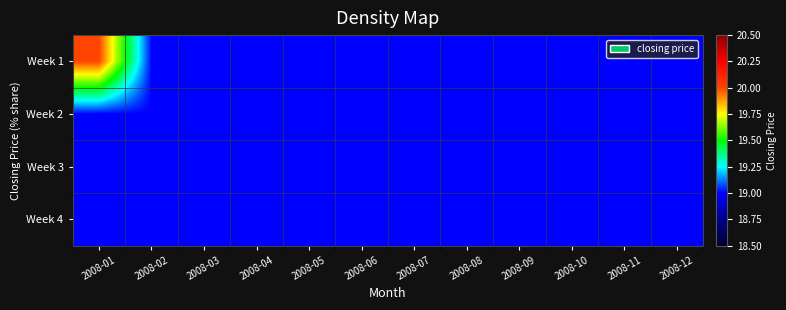

Reading left to right, transcribe all the data shown in this chart.

Week 1: 2008-01=20	2008-02=19	2008-03=19	2008-04=19	2008-05=19	2008-06=19	2008-07=19	2008-08=19	2008-09=19	2008-10=19	2008-11=19	2008-12=19
Week 2: 2008-01=19	2008-02=19	2008-03=19	2008-04=19	2008-05=19	2008-06=19	2008-07=19	2008-08=19	2008-09=19	2008-10=19	2008-11=19	2008-12=19
Week 3: 2008-01=19	2008-02=19	2008-03=19	2008-04=19	2008-05=19	2008-06=19	2008-07=19	2008-08=19	2008-09=19	2008-10=19	2008-11=19	2008-12=19
Week 4: 2008-01=19	2008-02=19	2008-03=19	2008-04=19	2008-05=19	2008-06=19	2008-07=19	2008-08=19	2008-09=19	2008-10=19	2008-11=19	2008-12=19